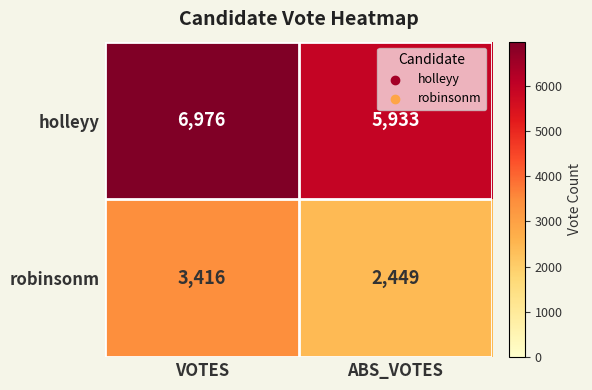

Which series has the largest total across all categories?

holleyy